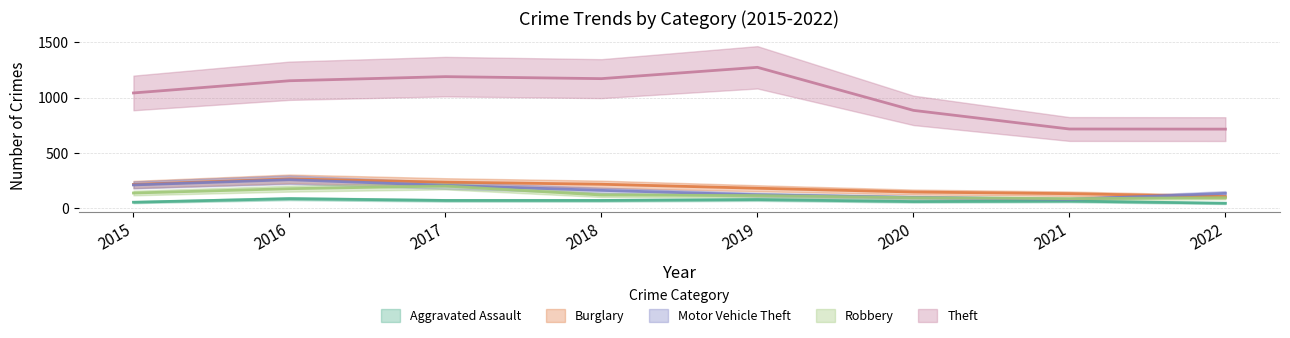

True or false: Robbery and Aggravated Assault intersect in this chart.

False